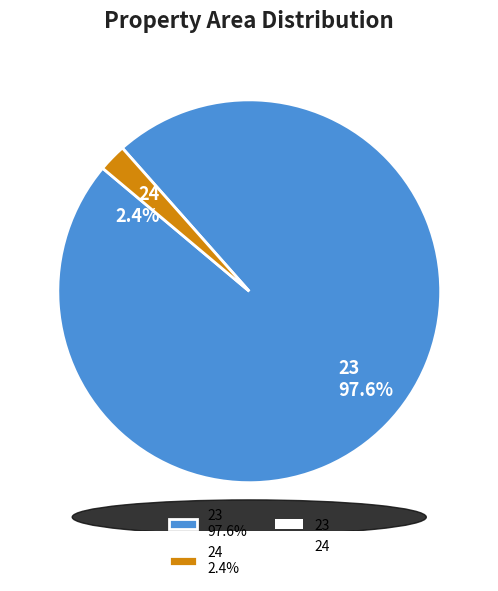

Which slice is the smallest?

24